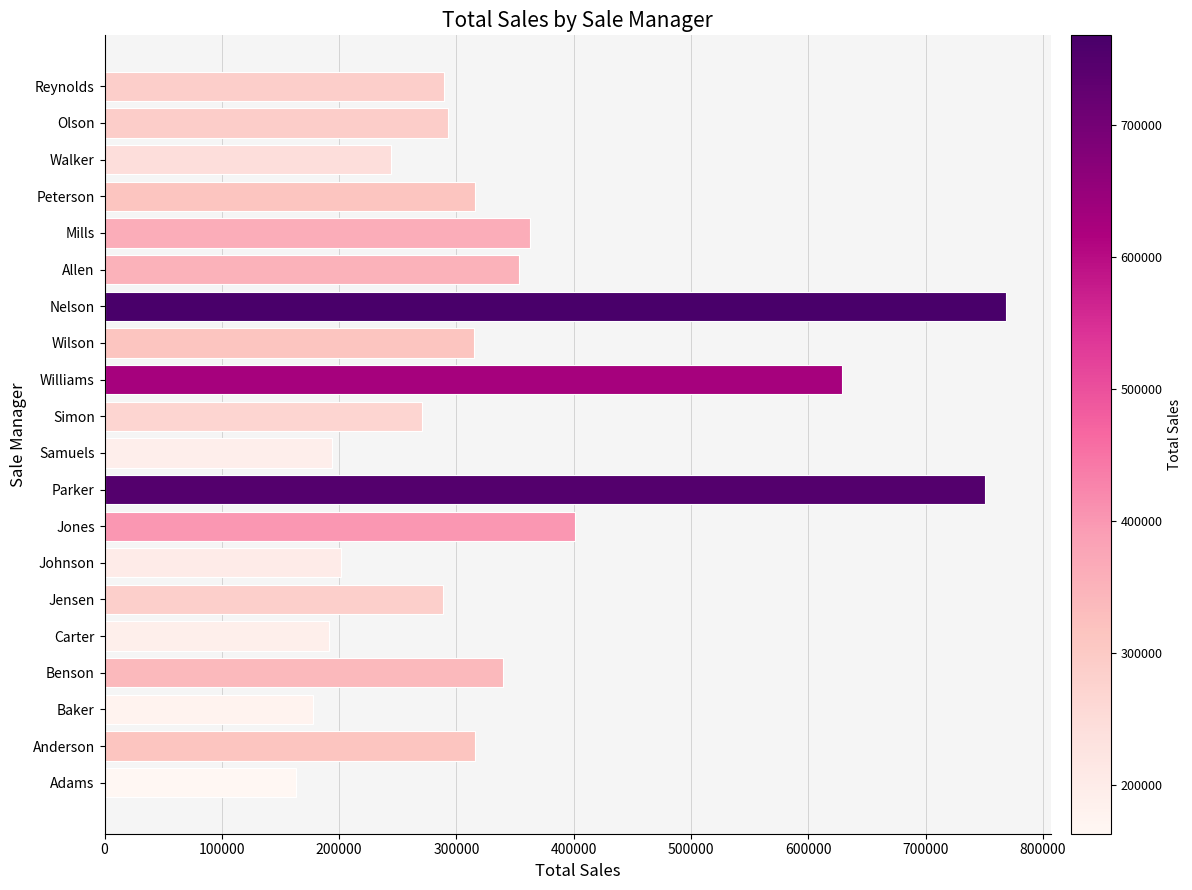

What is the sum of all values?

6862390.1